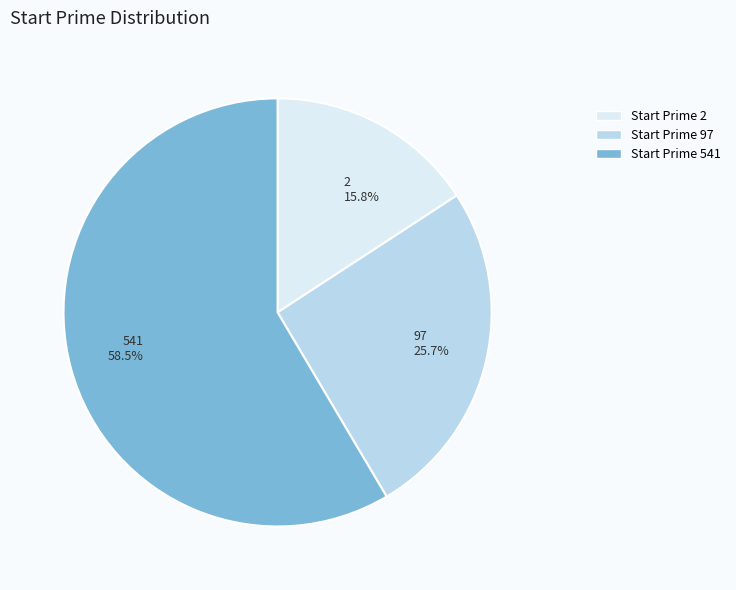

To the nearest percent, what is the difference between the 2 and 97 slice percentages?

10%